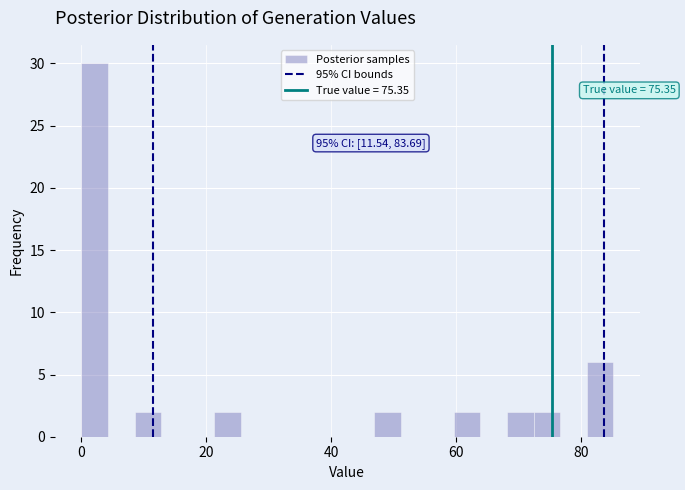

Around what value on the x-axis is the tallest bar? Give the approximate position of its centre, as read against the axis.

2